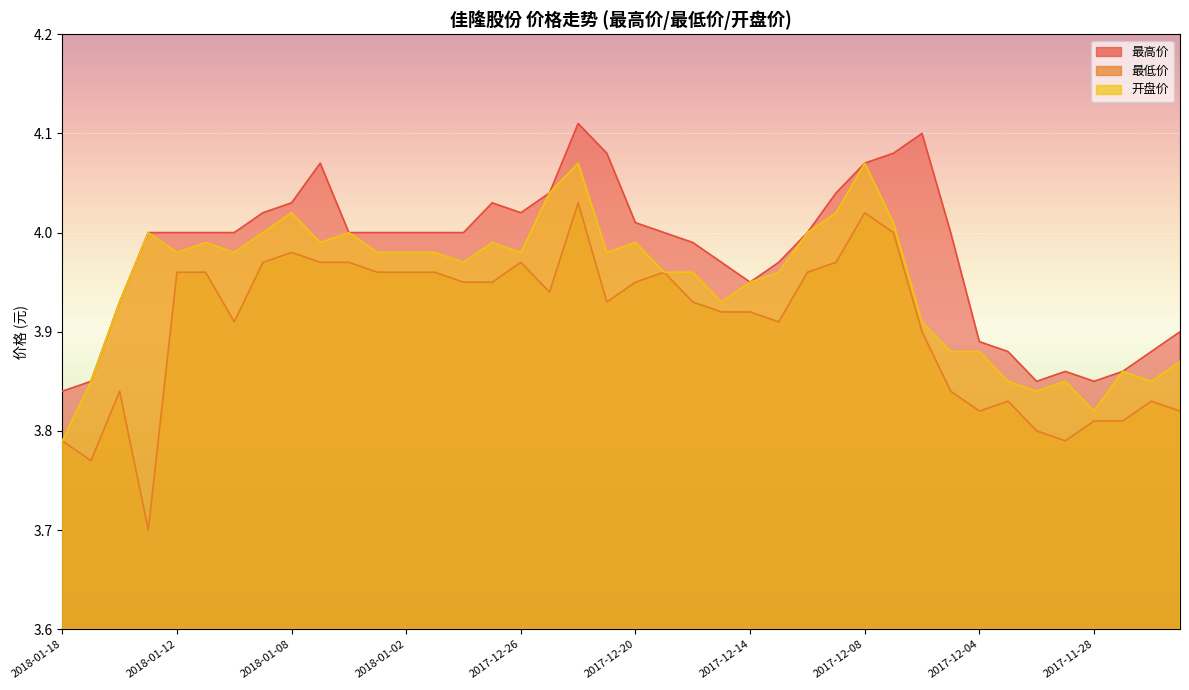

What is the value of the 最低价 point at the 34th from the left?

3.8